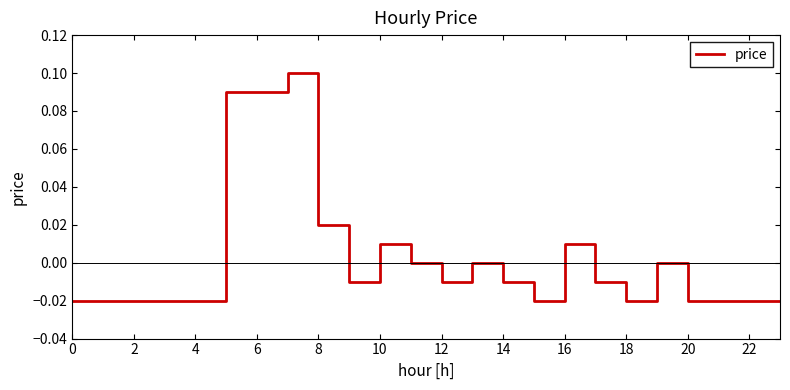

Does the chart have visible grid lines?

No